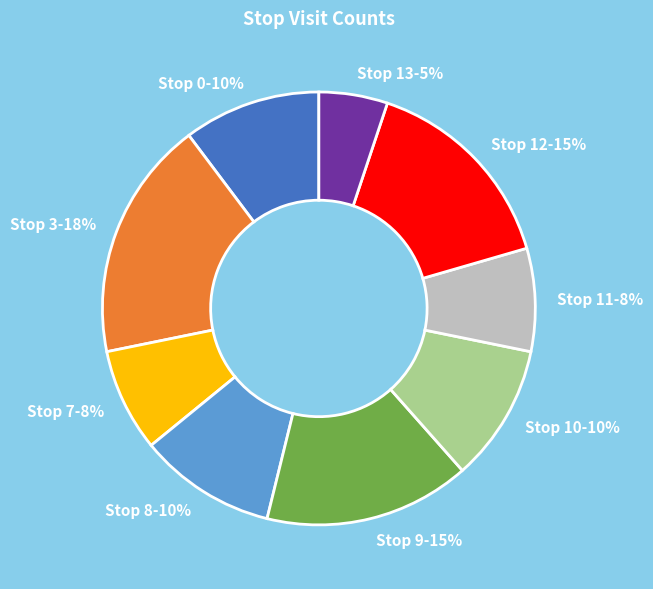

To the nearest percent, what percentage of the pie is Stop 10?

10%